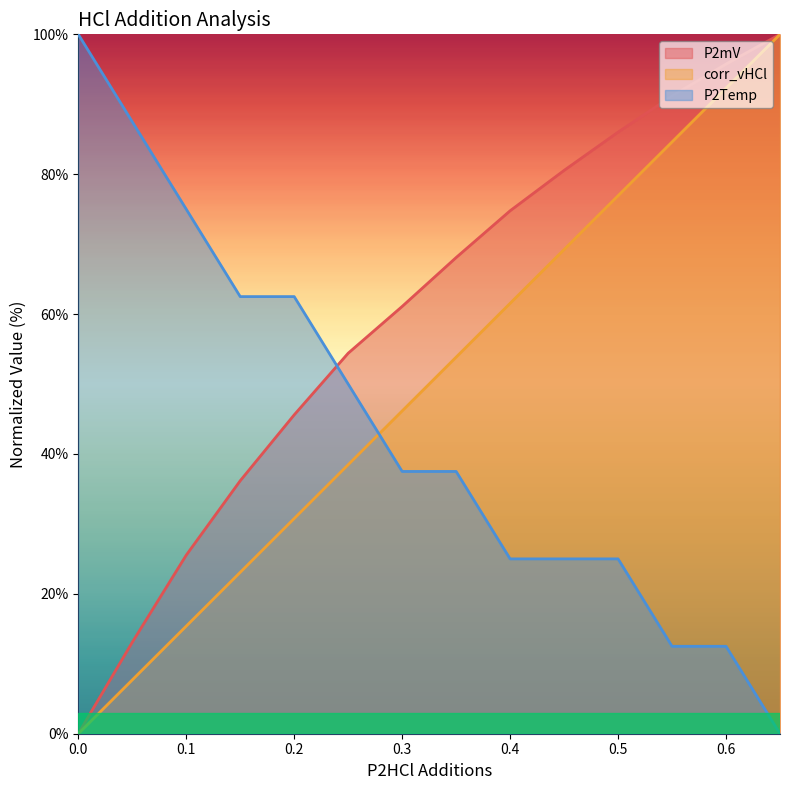

Reading left to right, transcribe all the data shown in this chart.

P2mV: 0.0=0.0	0.05=13.1	0.1=25.5	0.15=36.2	0.2=45.6	0.25=54.4	0.3=61.1	0.35=68.1	0.4=74.8	0.45=80.5	0.5=86.0	0.55=91.2	0.6=95.7	0.65=100.0
corr_vHCl: 0.0=0.0	0.05=7.7	0.1=15.4	0.15=23.1	0.2=30.8	0.25=38.5	0.3=46.2	0.35=53.8	0.4=61.5	0.45=69.2	0.5=76.9	0.55=84.6	0.6=92.3	0.65=100.0
P2Temp: 0.0=100.0	0.05=87.5	0.1=75.0	0.15=62.5	0.2=62.5	0.25=50.0	0.3=37.5	0.35=37.5	0.4=25.0	0.45=25.0	0.5=25.0	0.55=12.5	0.6=12.5	0.65=0.0